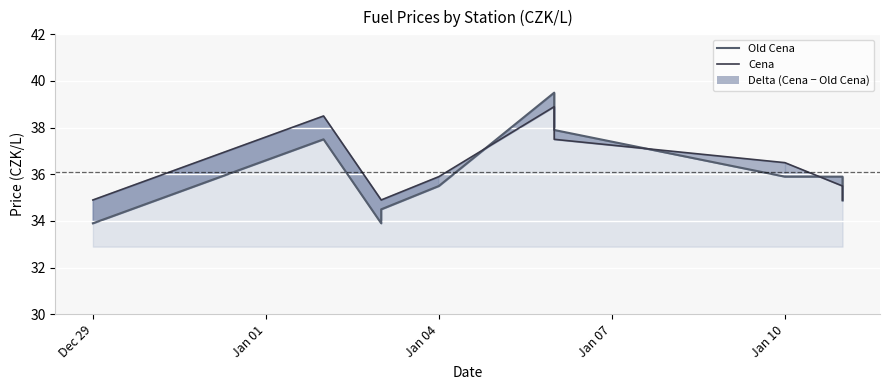

Rank the series by their average value, from highest to lowest.

Cena, Old Cena